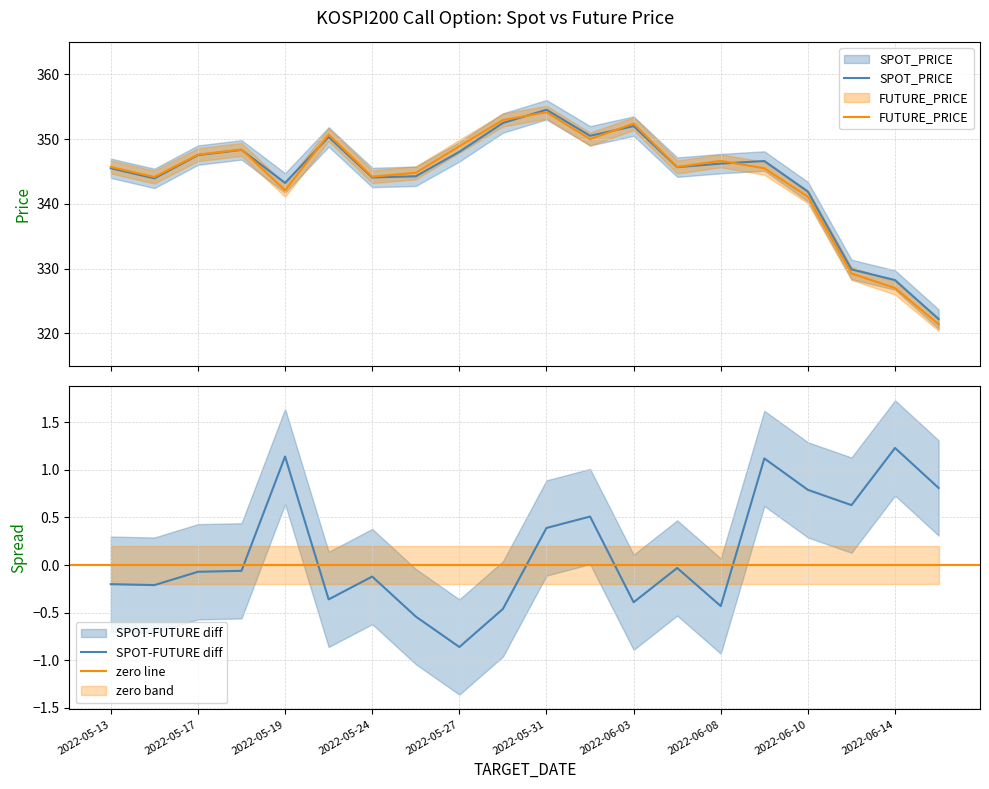

Where is SPOT_PRICE nearest to the value 338?

2022-06-10